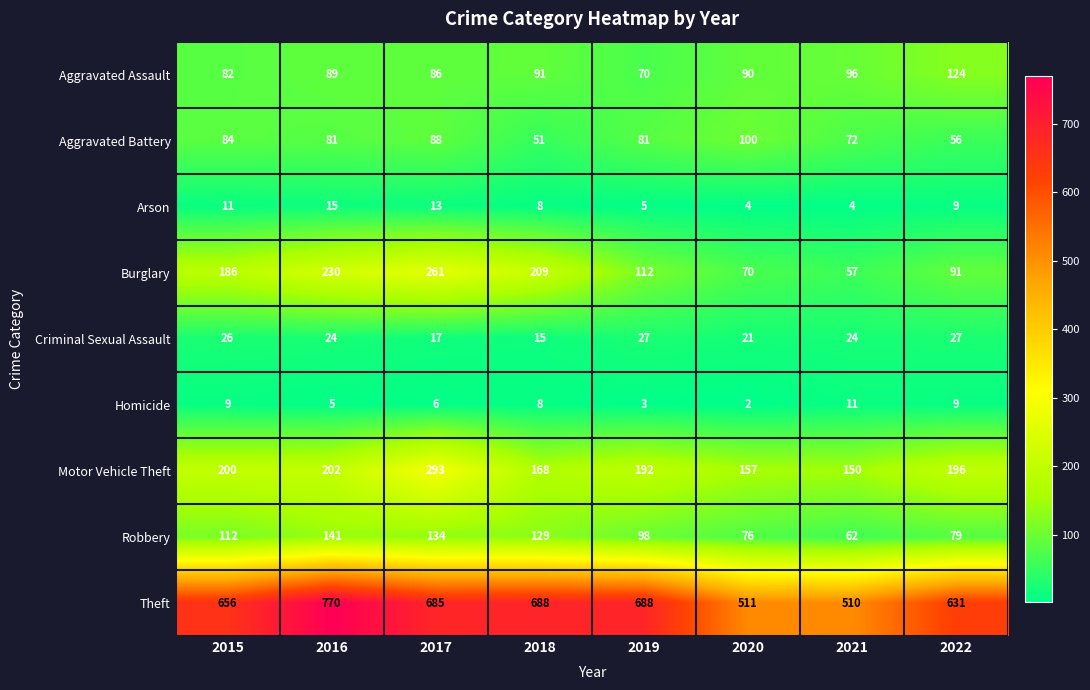

At which category is the sum across all series the highest?

2017